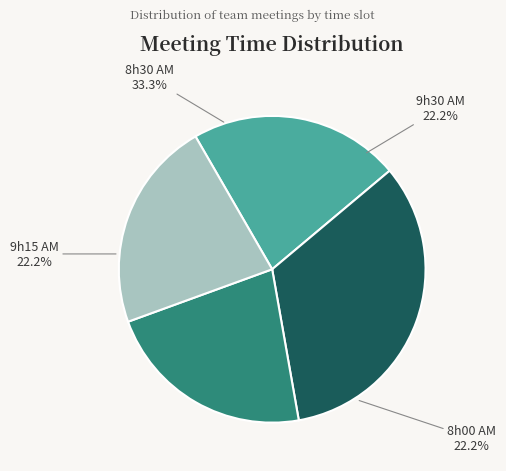

How many slices are in this pie chart?

4